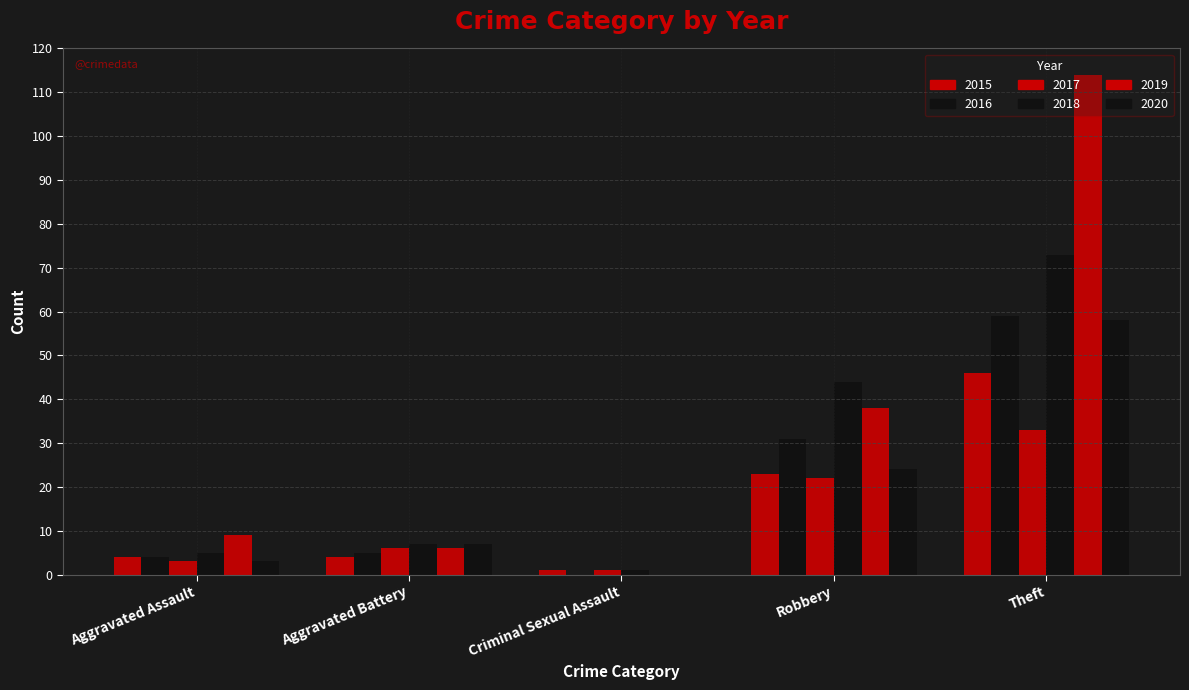

Which category has the lowest value in the 2018 series?

Criminal Sexual Assault